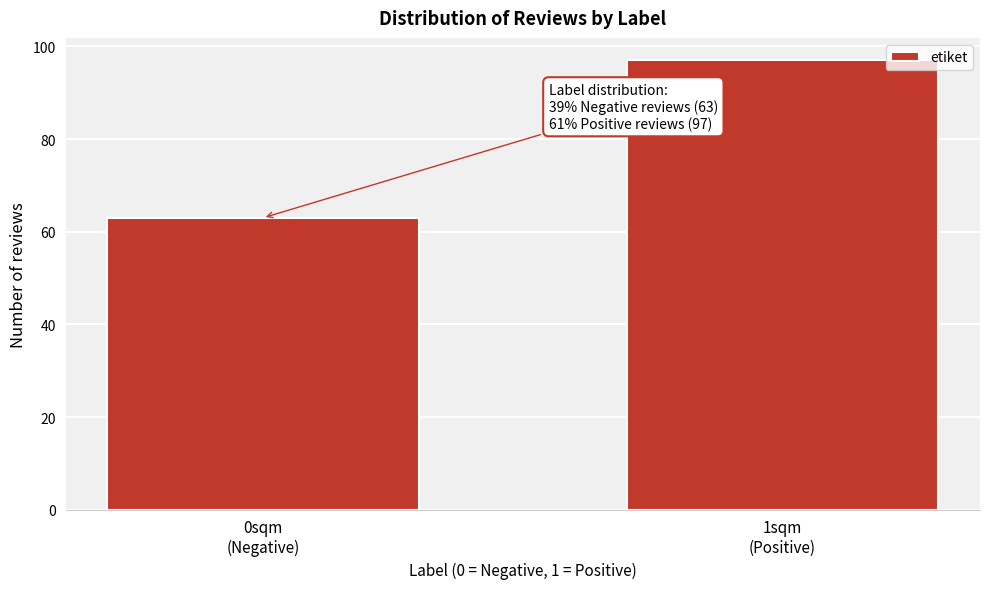

Reading left to right, what are all the values shown in this chart?

63	97